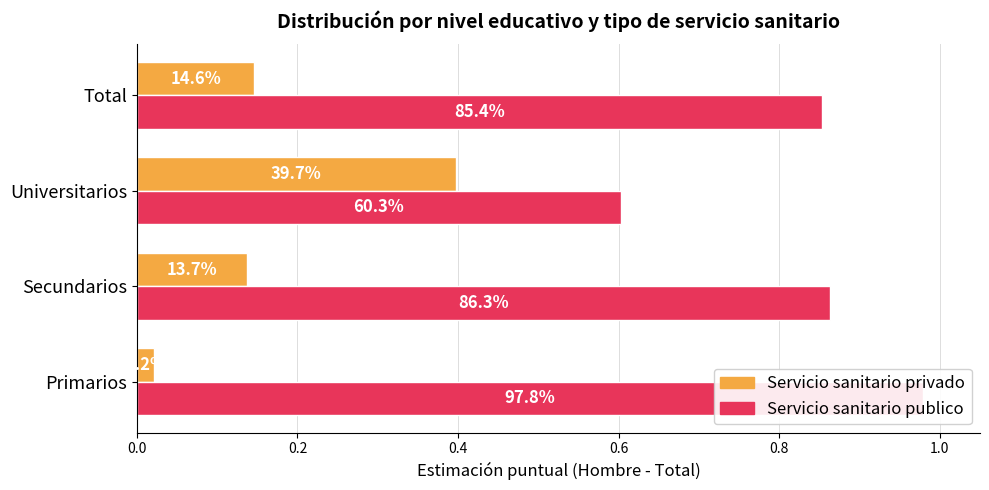

At how many categories does at least one series exceed 0?

4